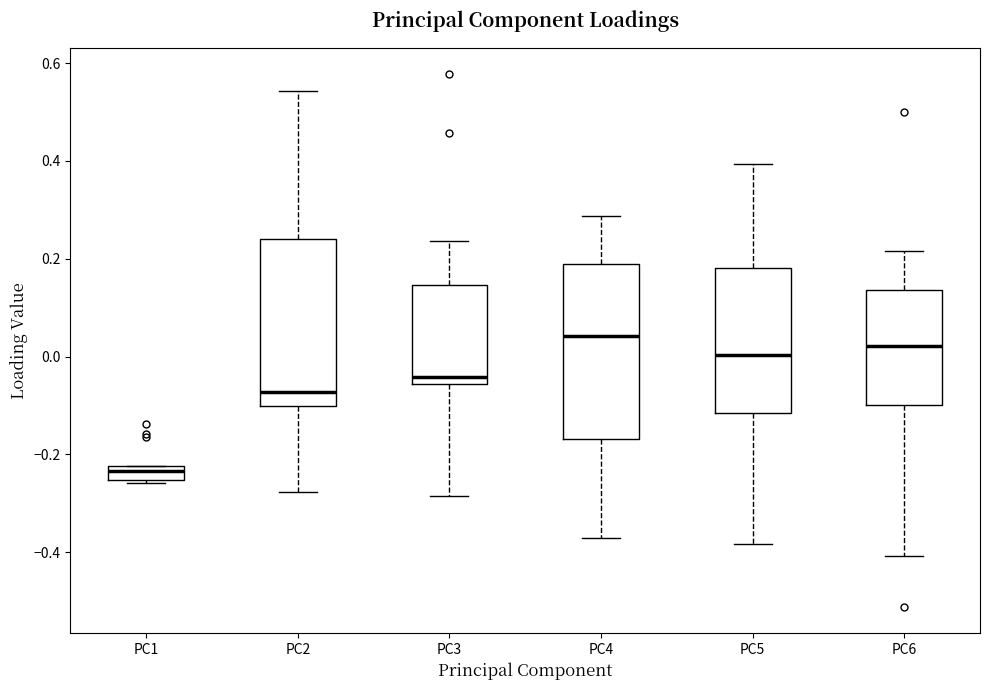

Where does the lower whisker of the box for PC4 end on the y-axis? The values are not printed on the chart, so give them approximately, as read against the axis.

-0.38